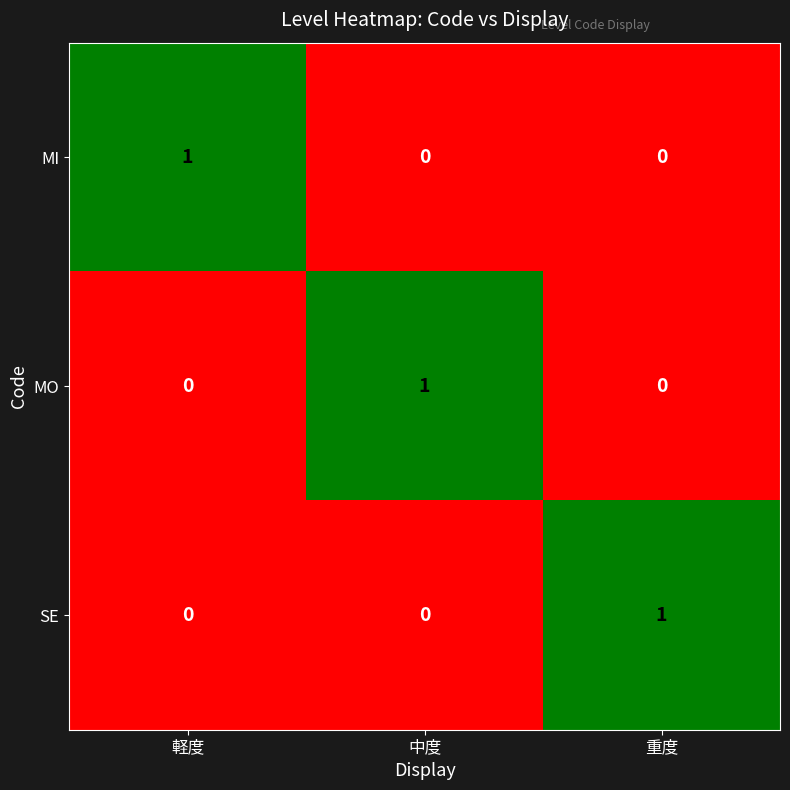

How many MO values are between 0 and 1?

3